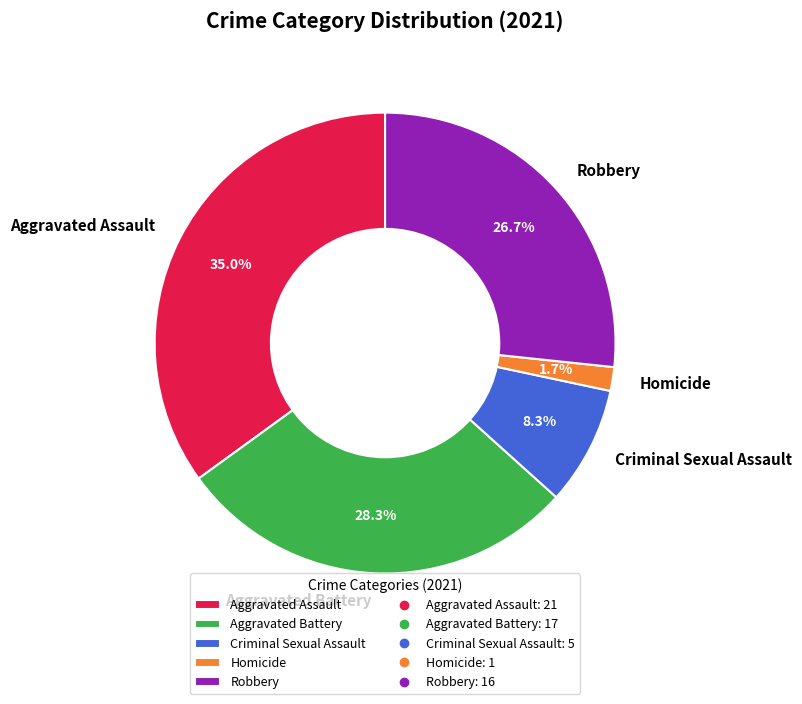

To the nearest percent, what is the difference between the largest and smallest slice percentages?

33%